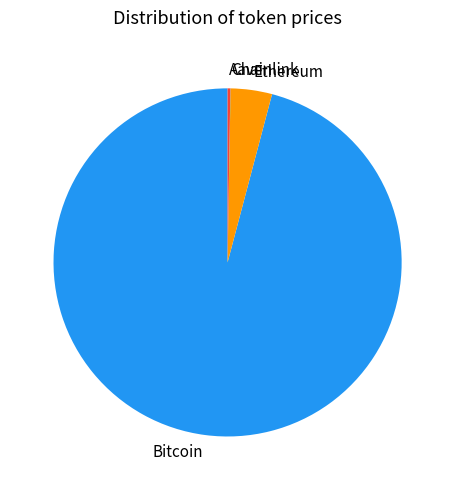

What is the majority slice?

Bitcoin